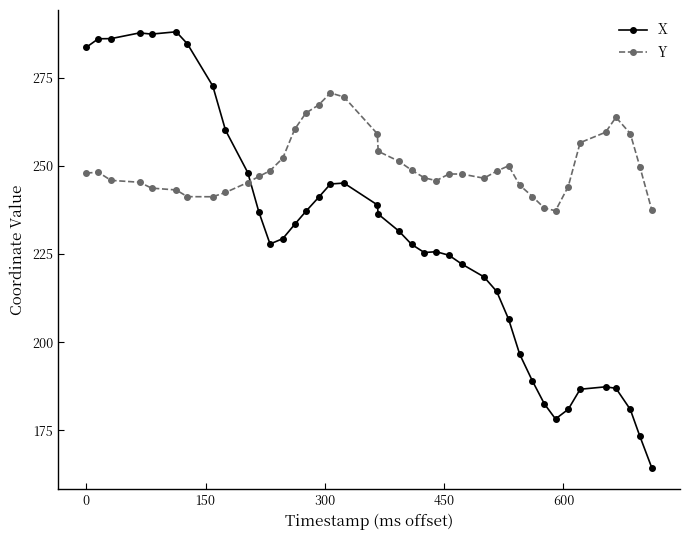

Which series has the largest total across all categories?

Y